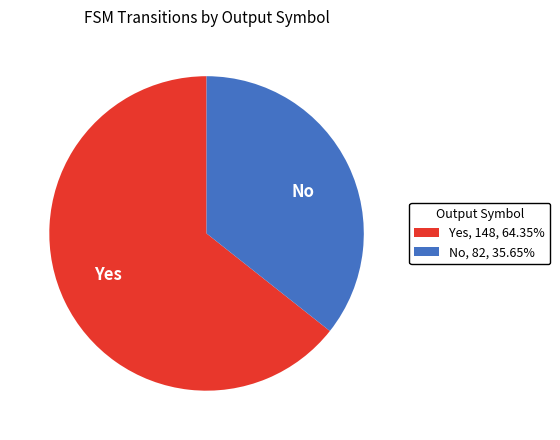

Do Yes and No together represent more than half of the pie?

Yes